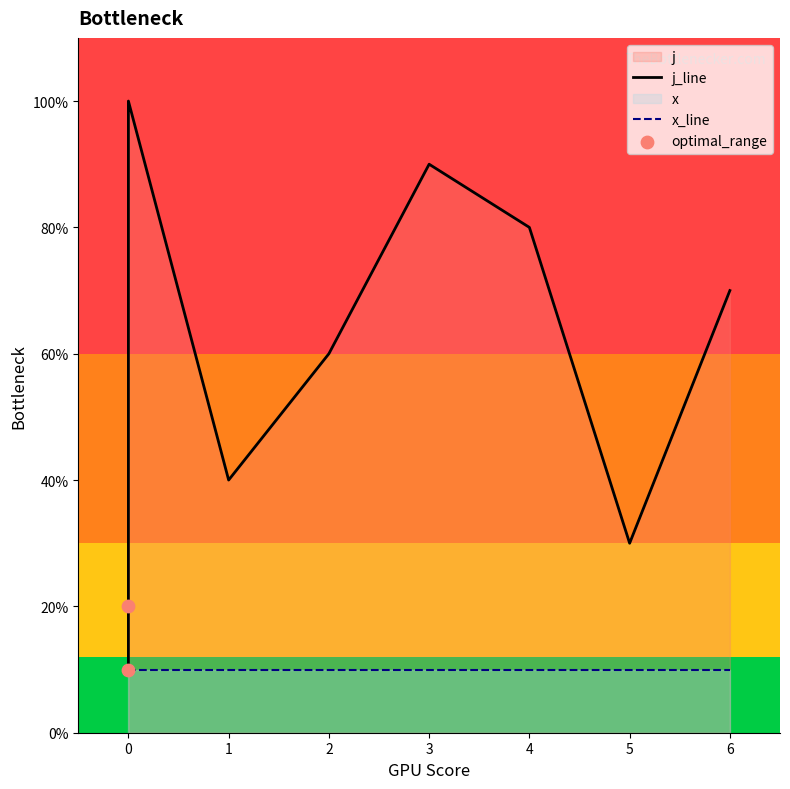

What is the change in value from 1 to 5?

-1